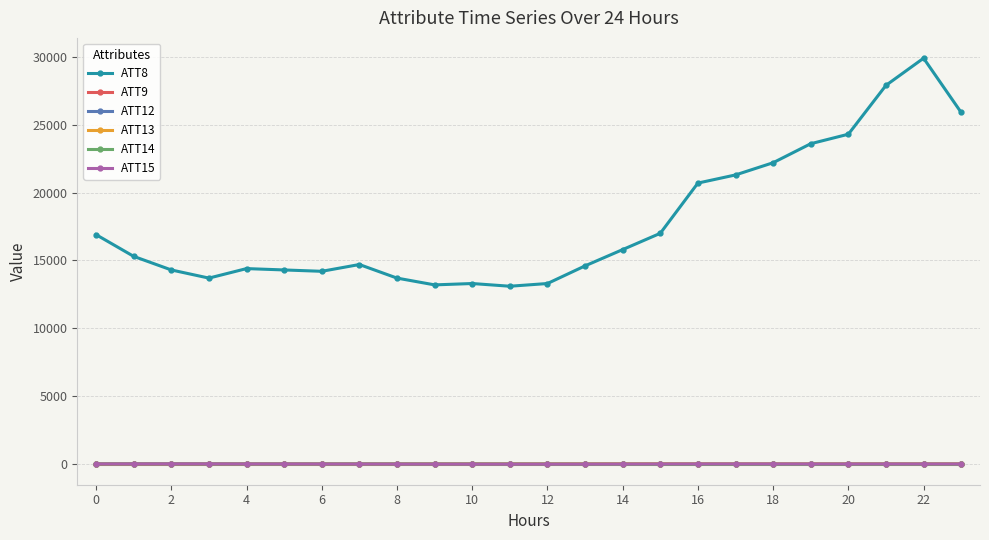

What is the average value of the ATT12 series?

7.4